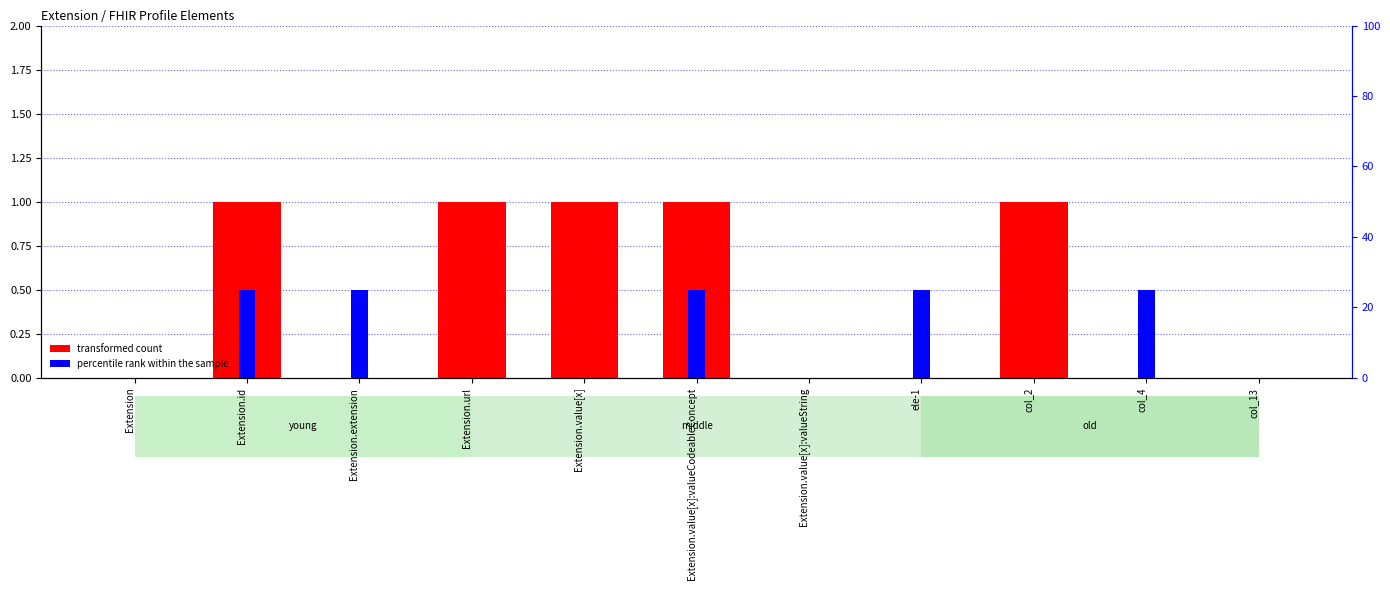

Which series has the largest range (max minus min)?

percentile rank within the sample